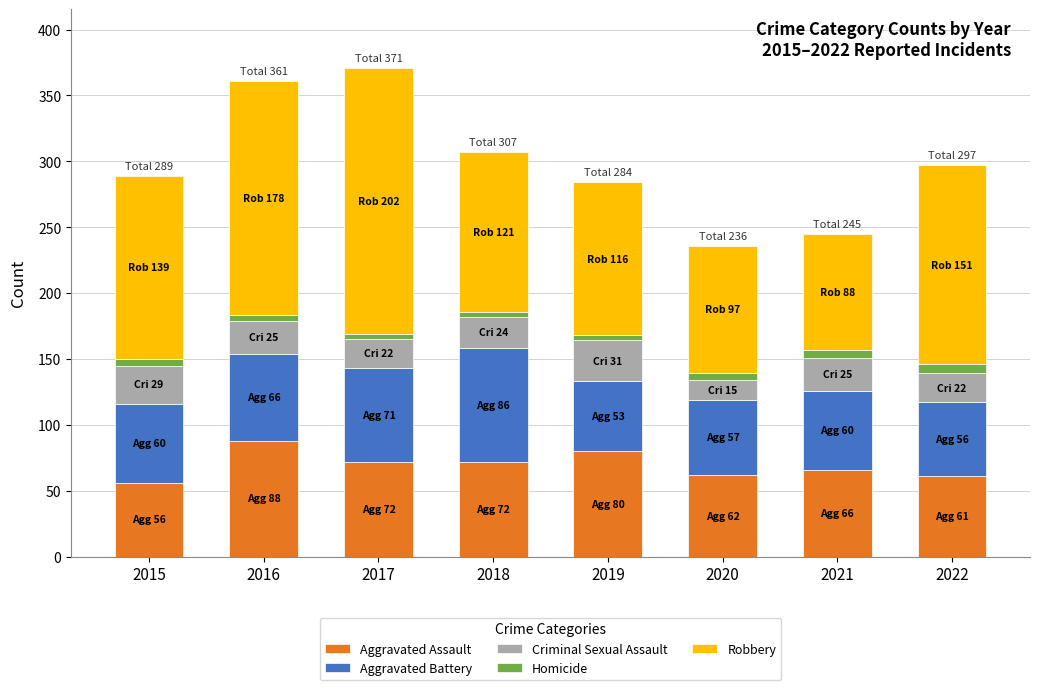

What is the minimum value for Aggravated Assault?

56